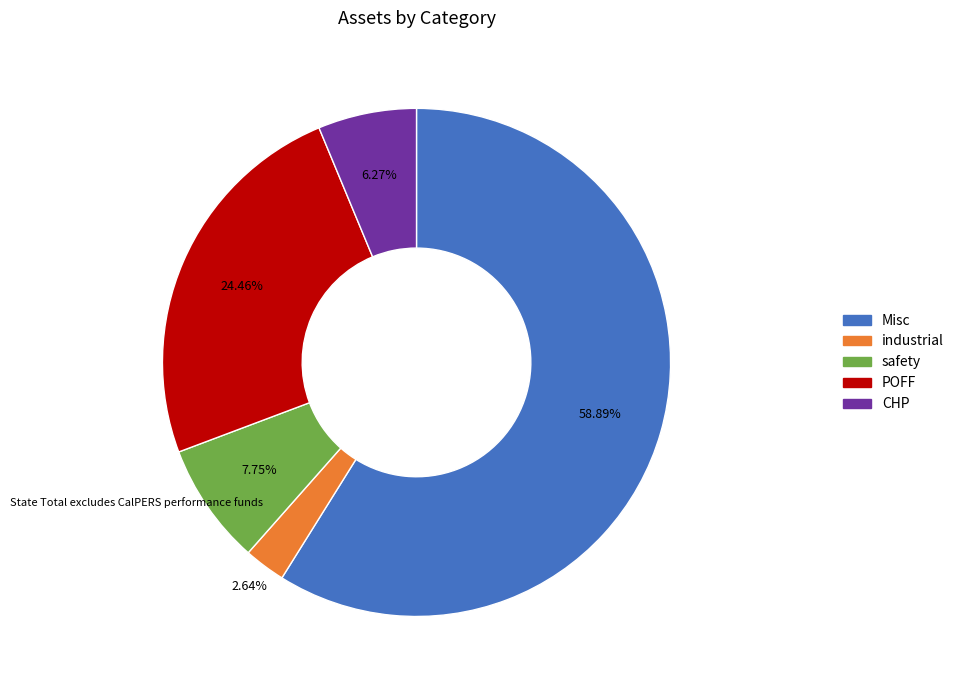

Is it true that Misc is 59% of the pie?

True